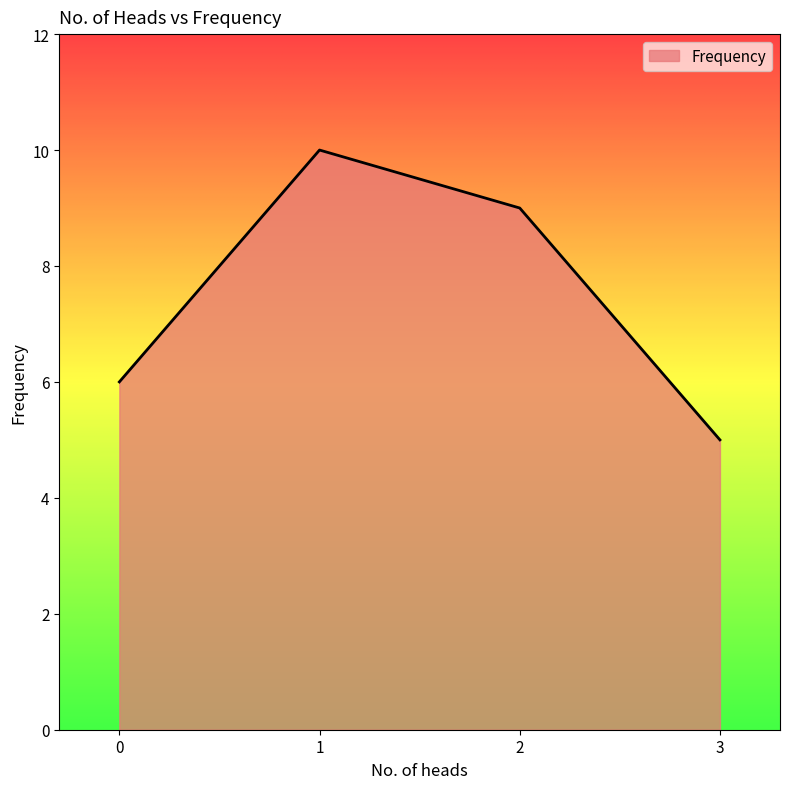

Rank the categories by value from highest to lowest.

1, 2, 0, 3